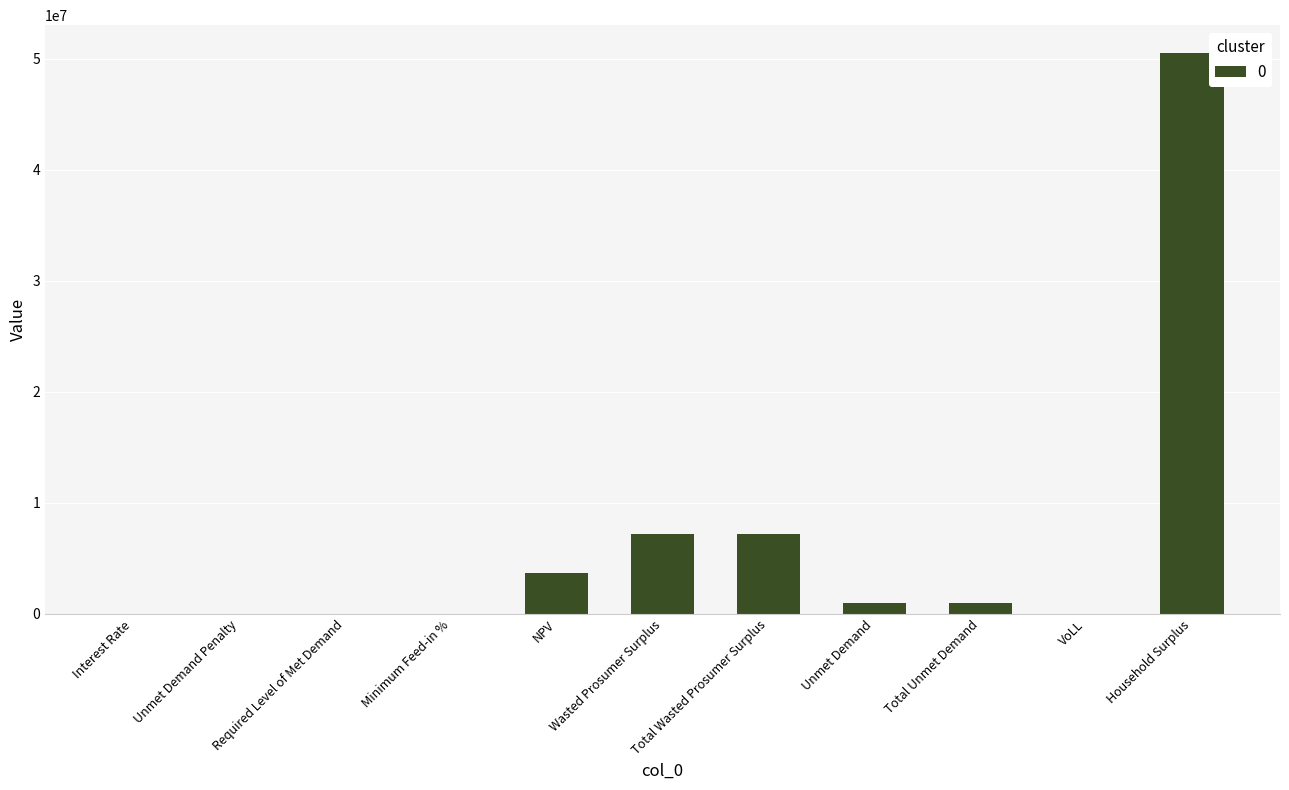

What is the sum of all values?

70713775.5